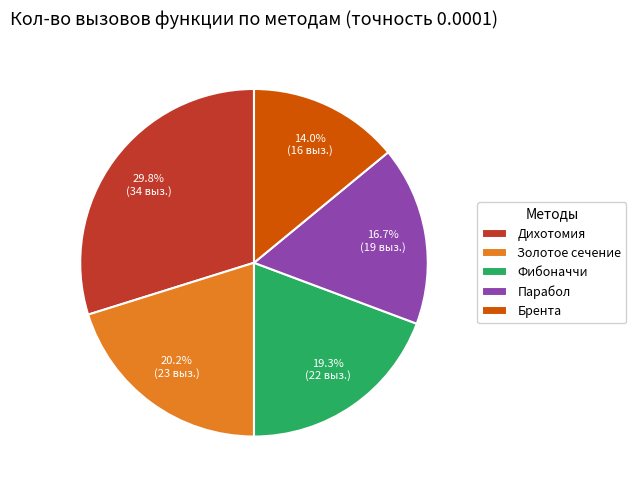

Combined, what portion of the pie is Золотое сечение and Фибоначчи?

39.5%